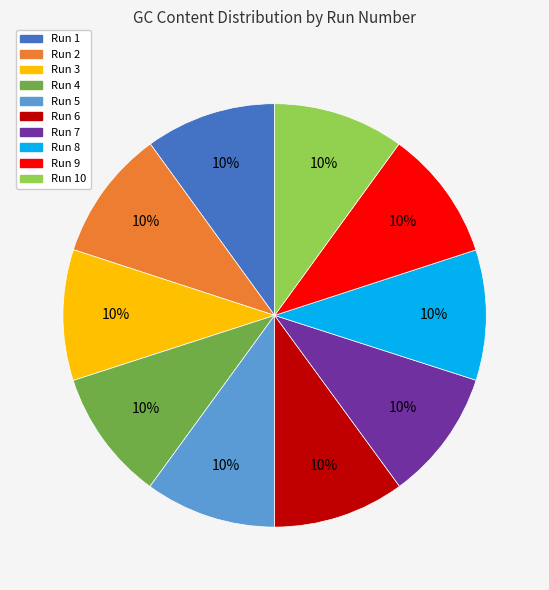

Is there any slice that represents more than half of the pie?

No